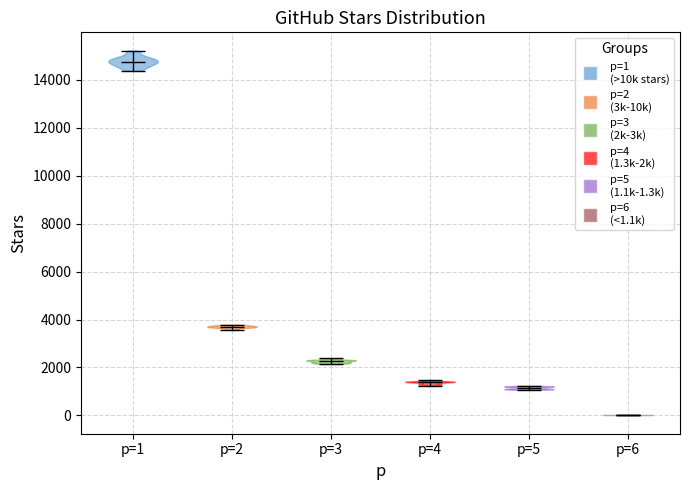

Reading left to right, read every violin against the y-axis: where its median line is, and the lowest and highest points it reaches. The values are not printed on the chart, so give them approximately, as read against the axis.

p=1: median line 14800, lowest point 14400, highest point 15200
p=2: median line 3800, lowest point 3600, highest point 3800
p=3: median line 2200, lowest point 2200, highest point 2400
p=4: median line 1400, lowest point 1200, highest point 1400
p=5: median line 1200, lowest point 1000, highest point 1200
p=6: median line 0, lowest point 0, highest point 0